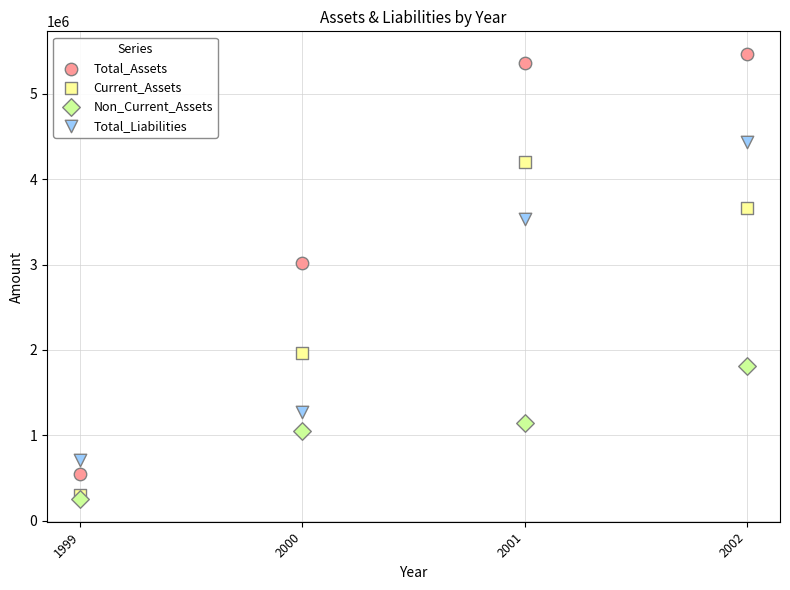

Which series reaches the maximum Y coordinate?

Total_Assets